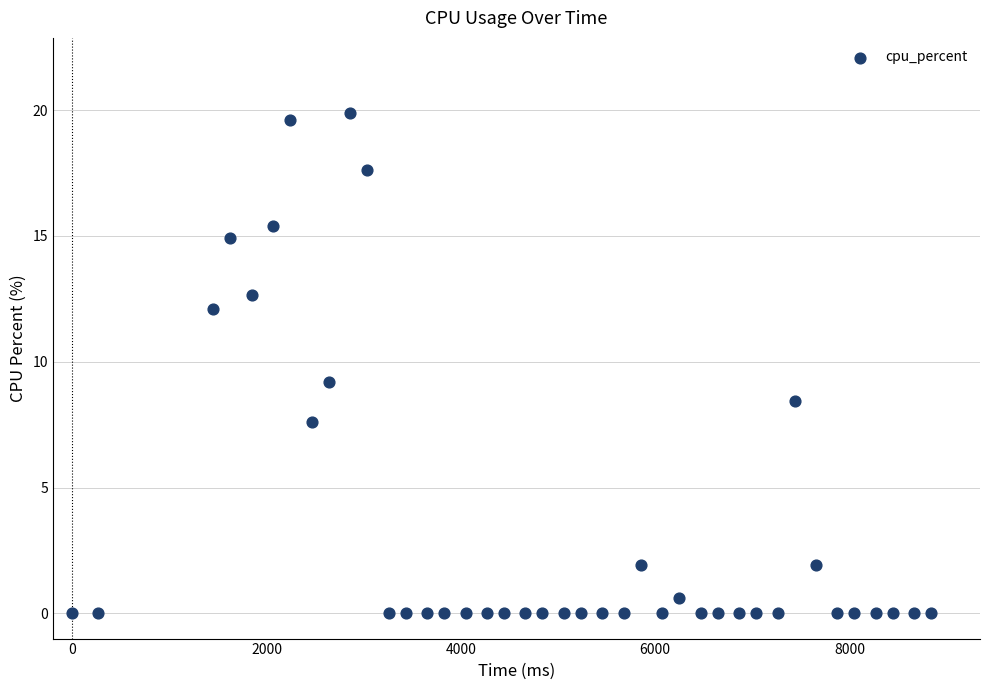

What is the range of Y values (max minus min)?

19.9